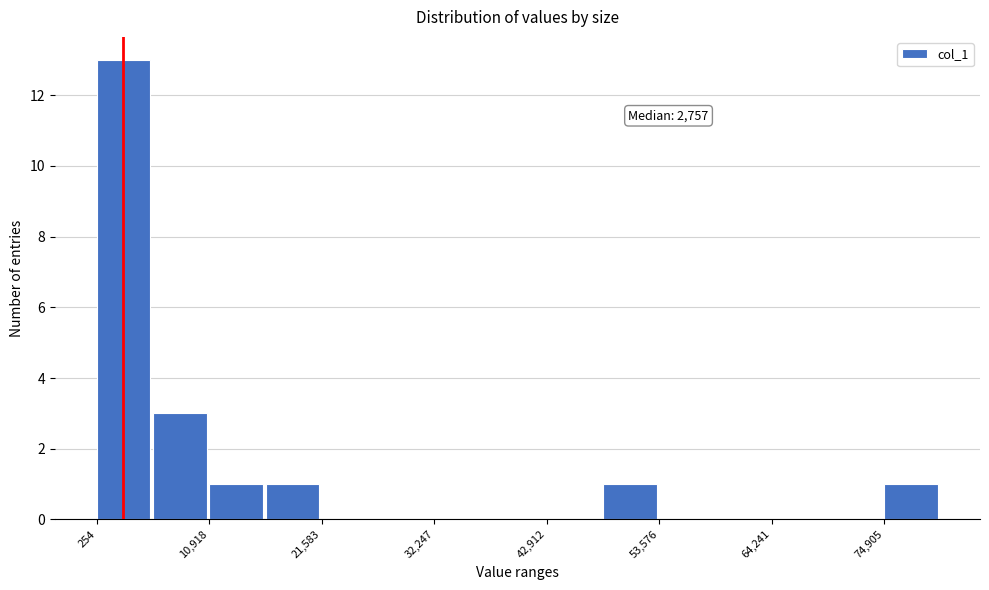

Read against the x-axis, roughly where is the centre of the tallest bar?

2000